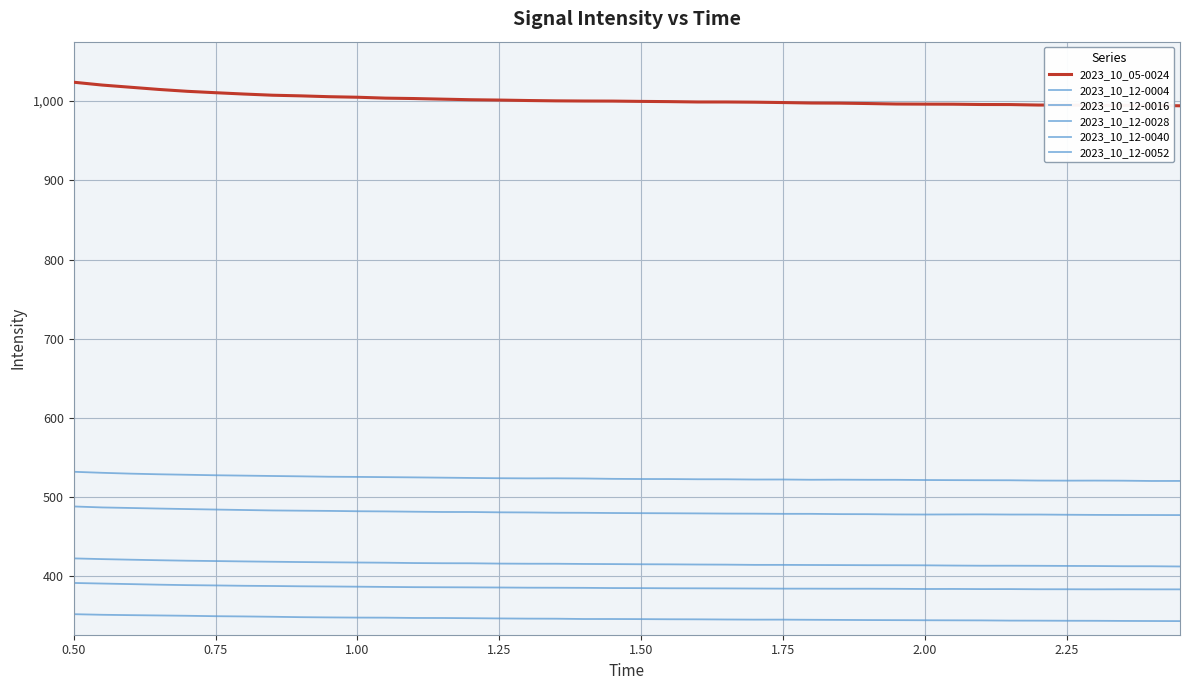

What is the sum of all 2023_10_05-0024 values?

40075.6